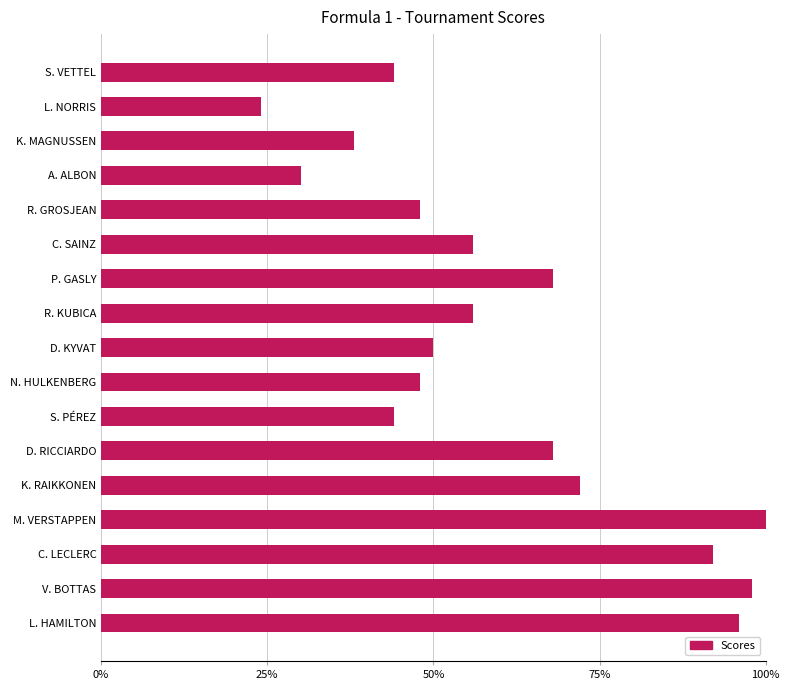

What value does the data have at L. NORRIS?

24.0